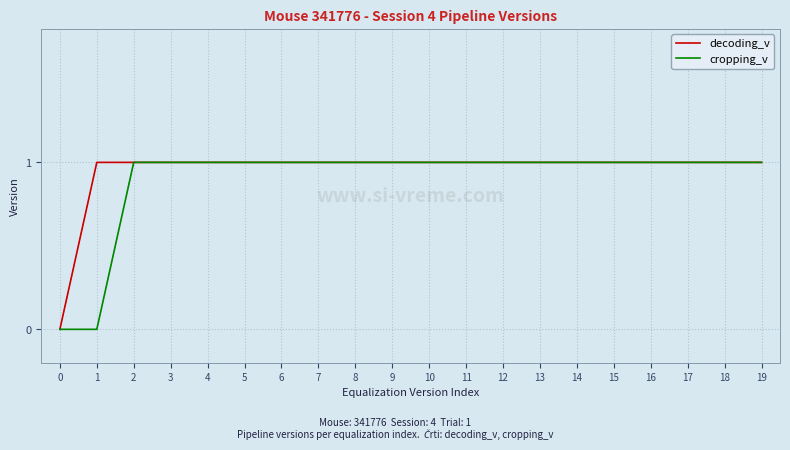

Reading right to left, list all the values displayed in this chart.

decoding_v: 1	1	1	1	1	1	1	1	1	1	1	1	1	1	1	1	1	1	1	0
cropping_v: 1	1	1	1	1	1	1	1	1	1	1	1	1	1	1	1	1	1	0	0